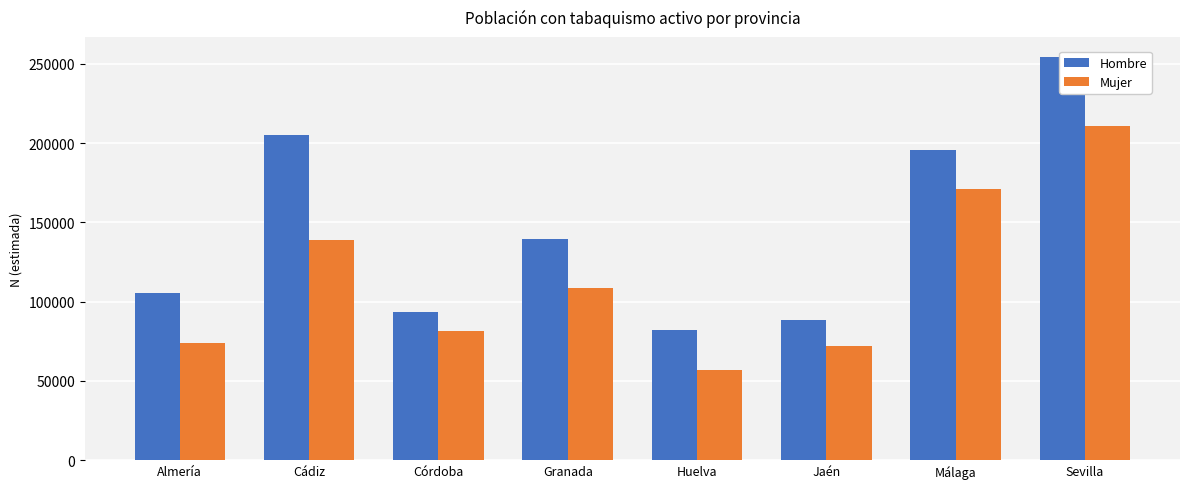

The Hombre series shows 101396 at Cádiz. True or false?

False